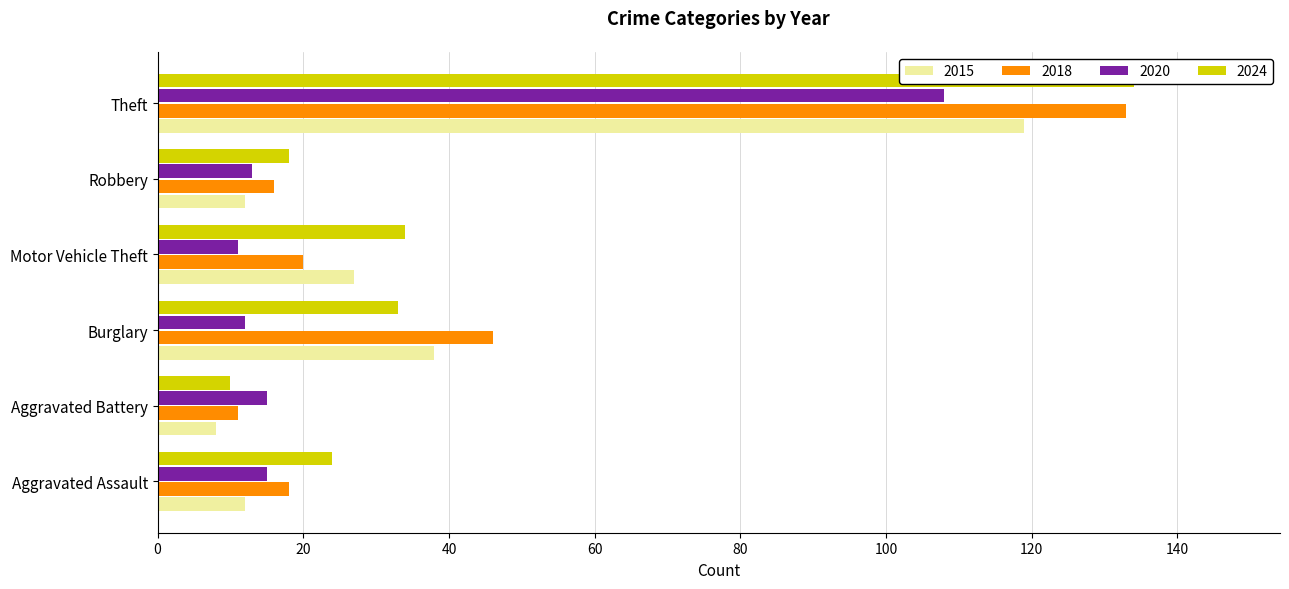

Between Motor Vehicle Theft and Burglary, which is larger?

Burglary